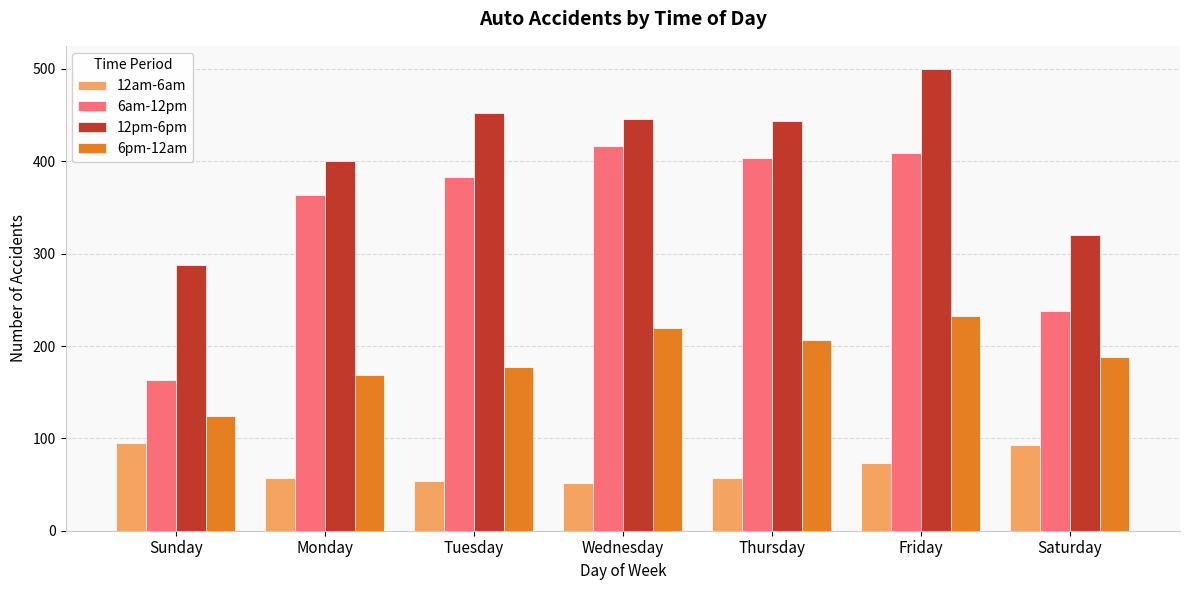

What position from the right is Saturday?

1